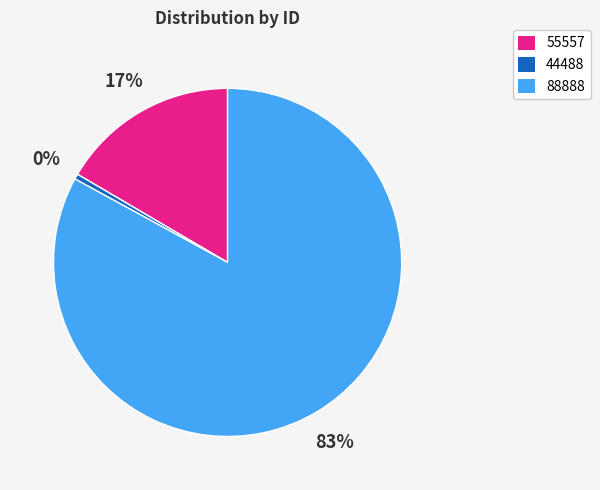

How many segments does this pie chart have?

3